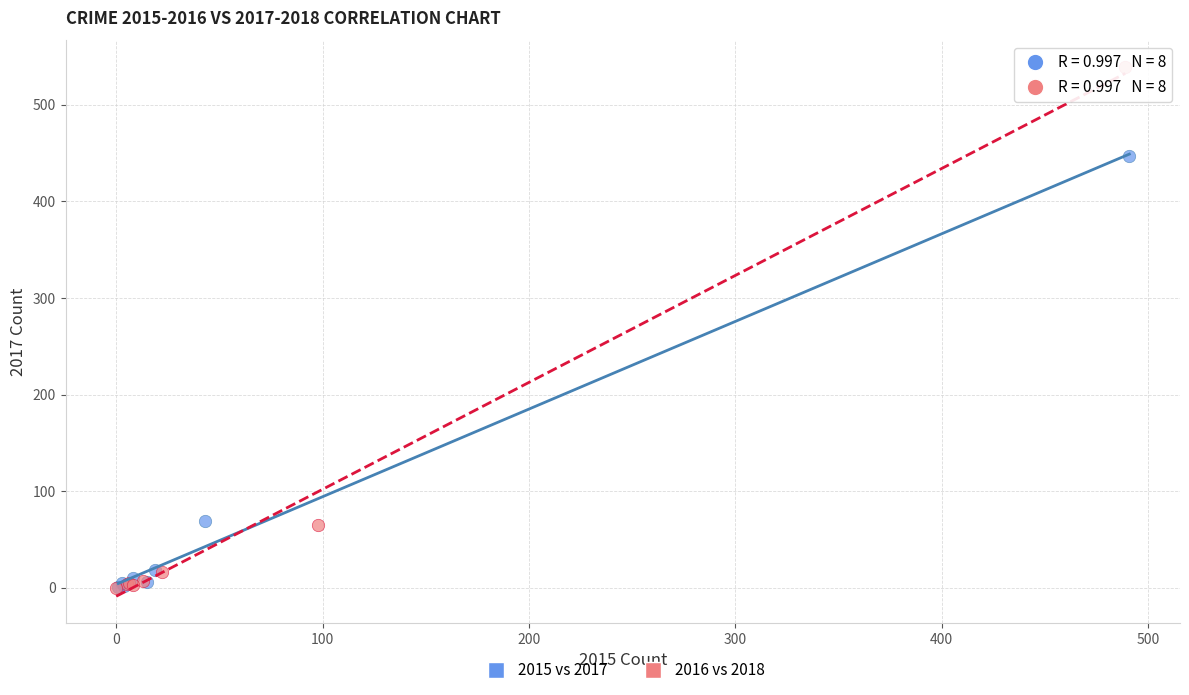

Which series contains the highest Y value?

2016 vs 2018